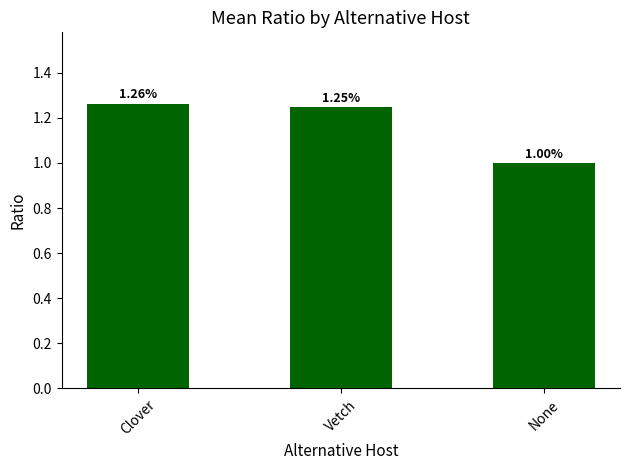

Does the chart contain stacked bars?

No